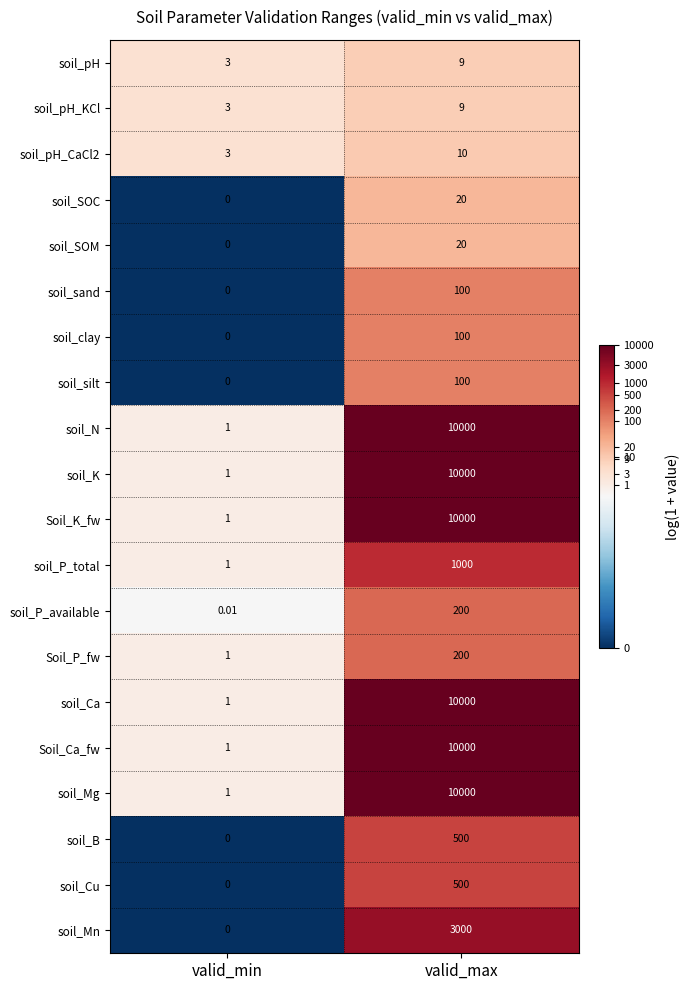

How many values in the soil_Mn series are below 3000?

1